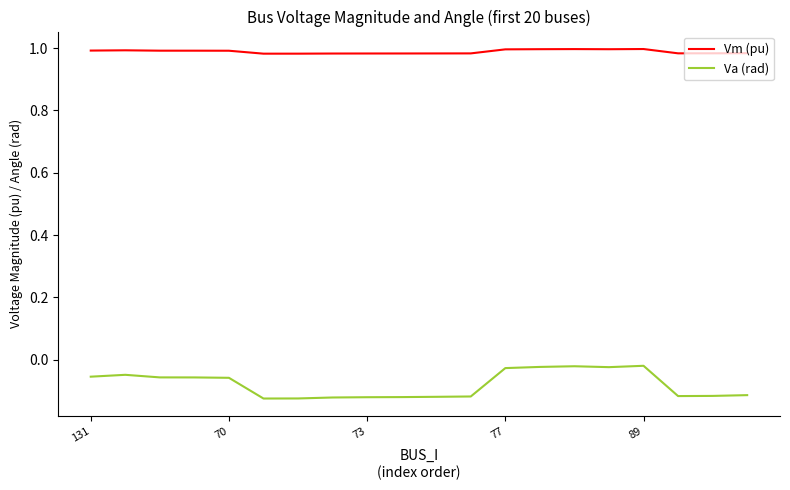

True or false: Vm (pu) and Va (rad) cross at least once.

False